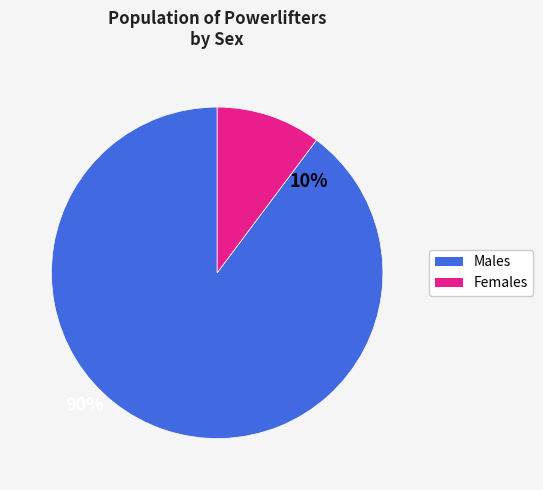

Is there a majority slice in this chart?

Yes